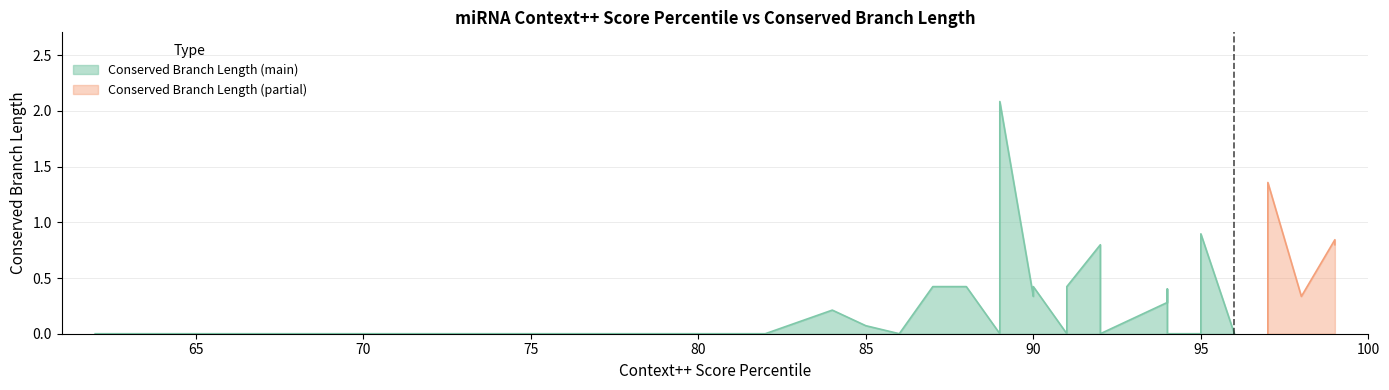

What is the difference between the maximum and minimum values?

2.1